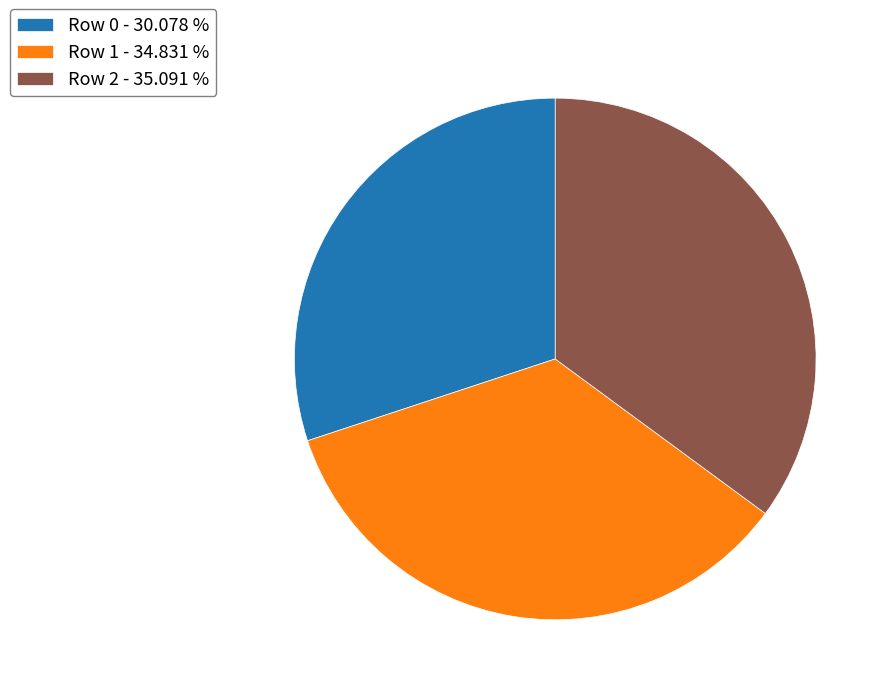

Count the number of slices in the pie.

3